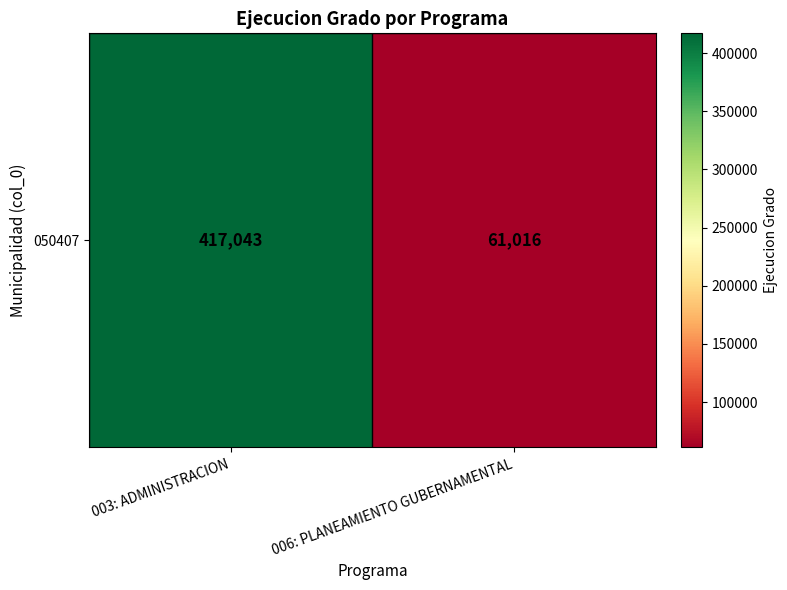

What is the difference between the values at 006: PLANEAMIENTO GUBERNAMENTAL and 003: ADMINISTRACION?

356027